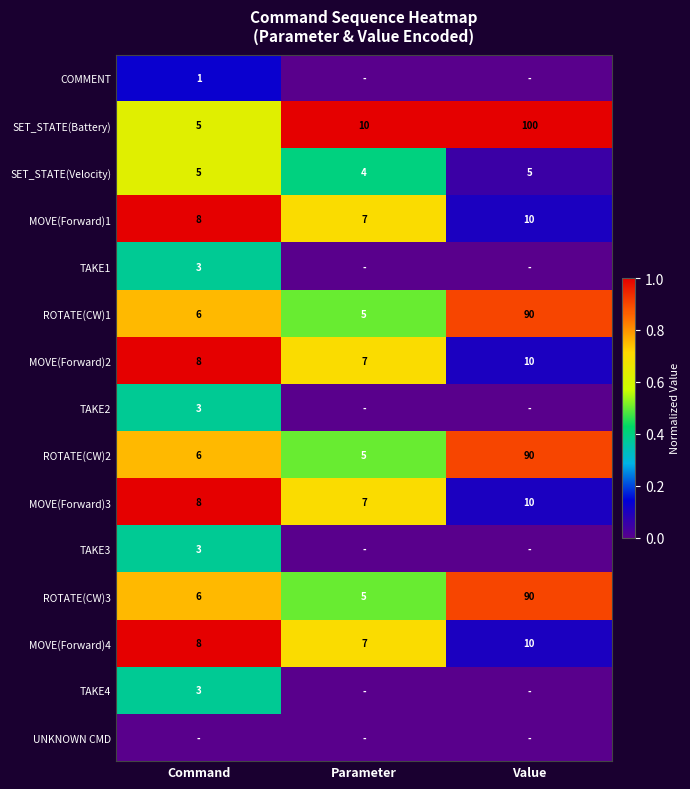

What is the difference between the second highest and minimum values in the SET_STATE(Battery) series?

5